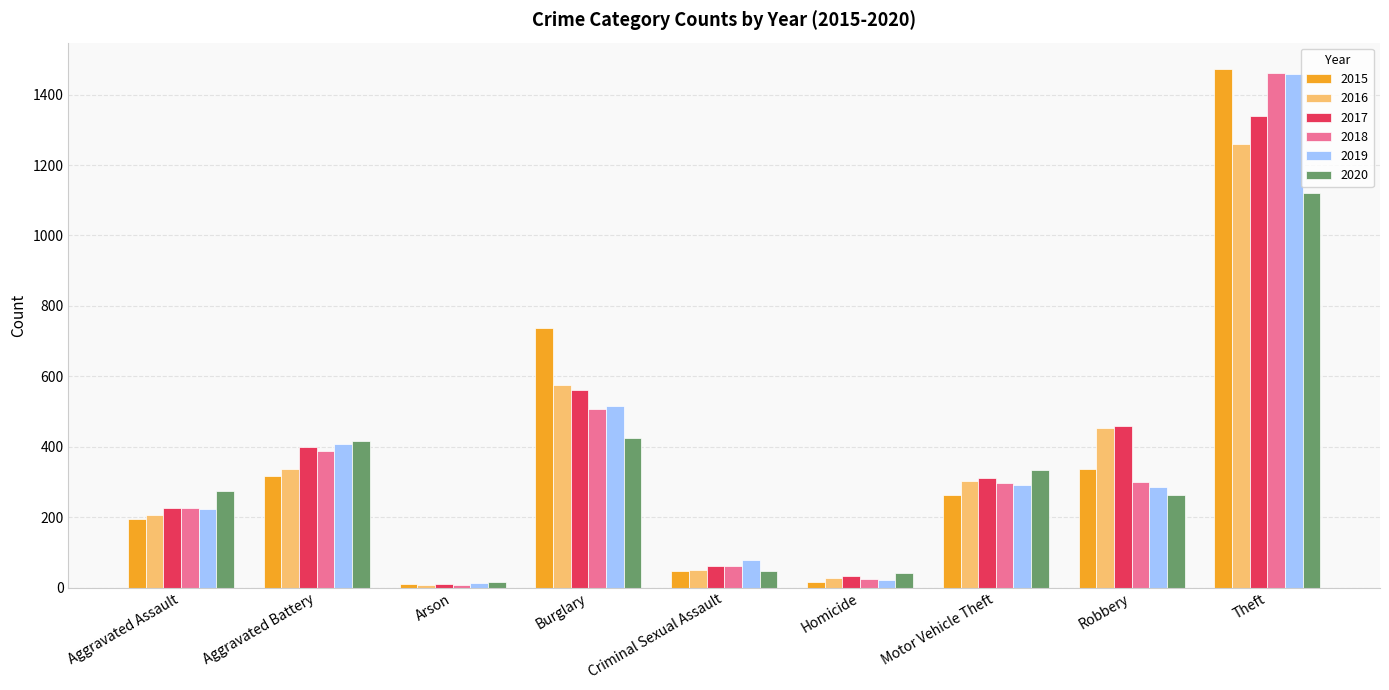

Are the bars grouped side by side (vs. stacked)?

Yes